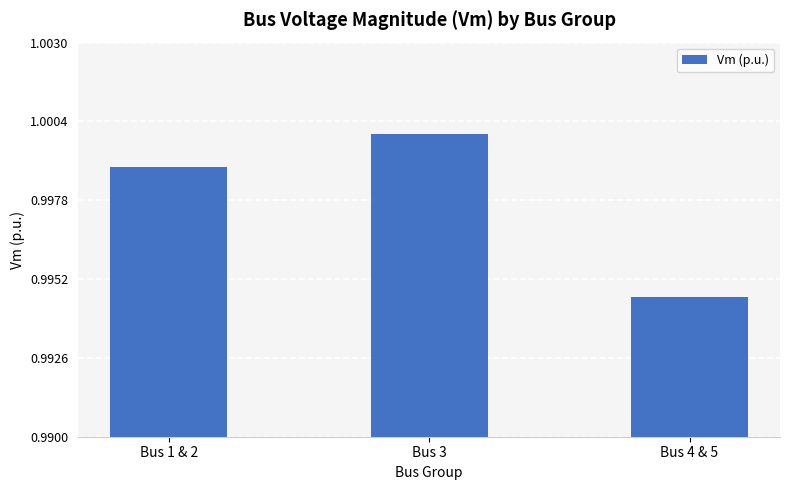

Which label corresponds to the smallest value in the chart?

Bus 4 & 5